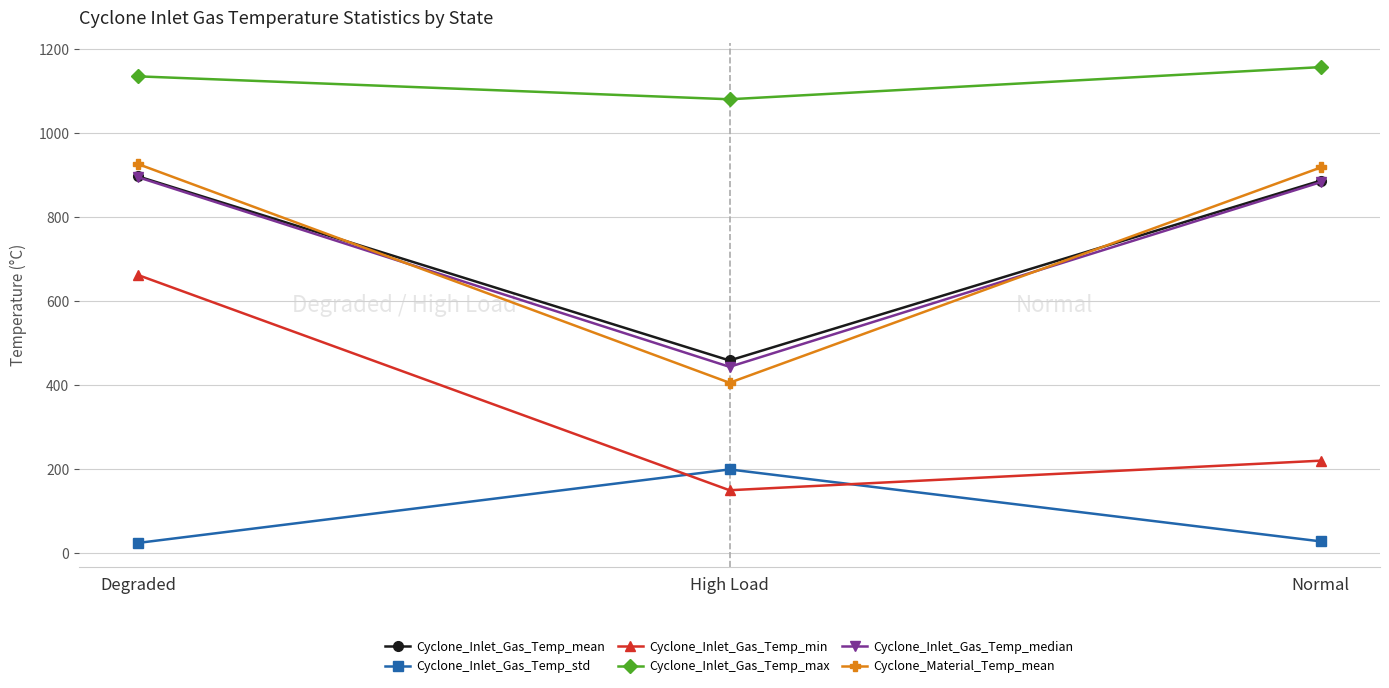

Where is Cyclone_Inlet_Gas_Temp_std nearest to the value 112?

Normal